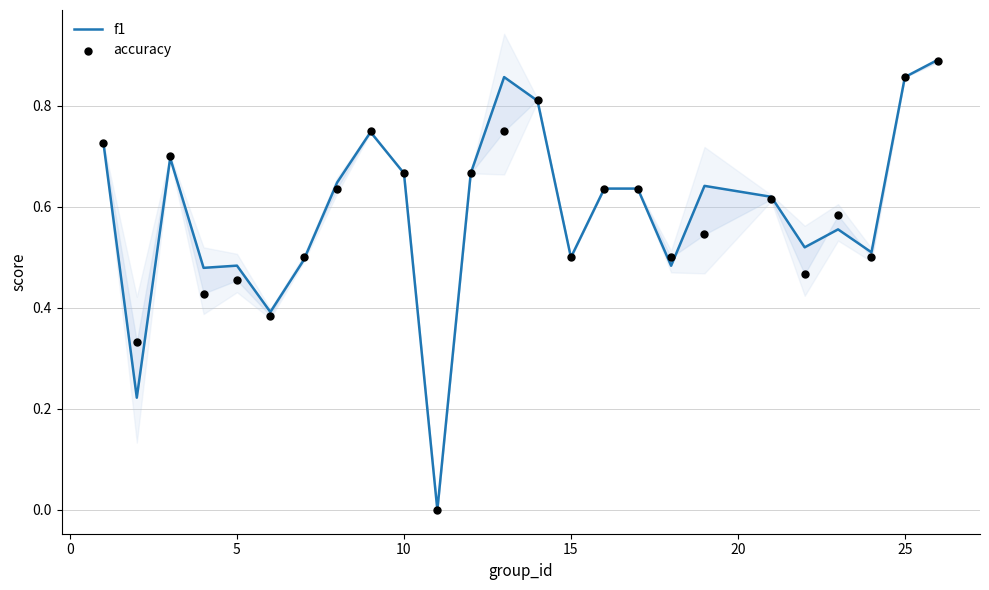

Which series reaches the maximum Y coordinate?

f1